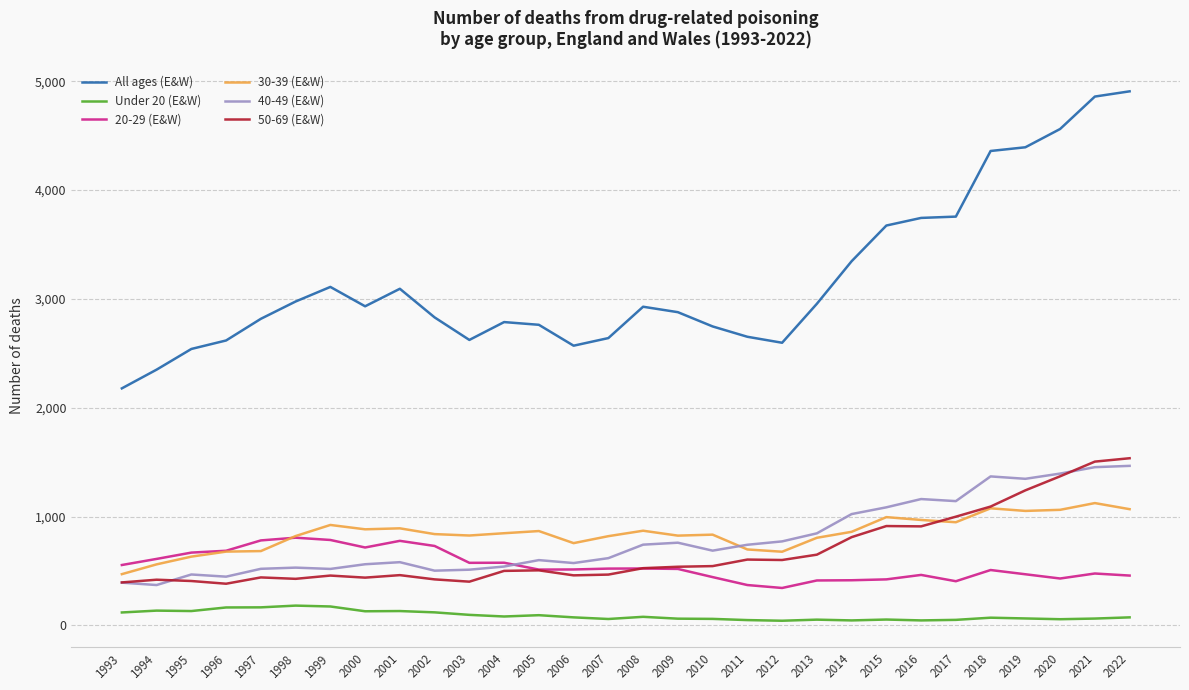

Which series changed the most between 1996 and 2001?

All ages (E&W)